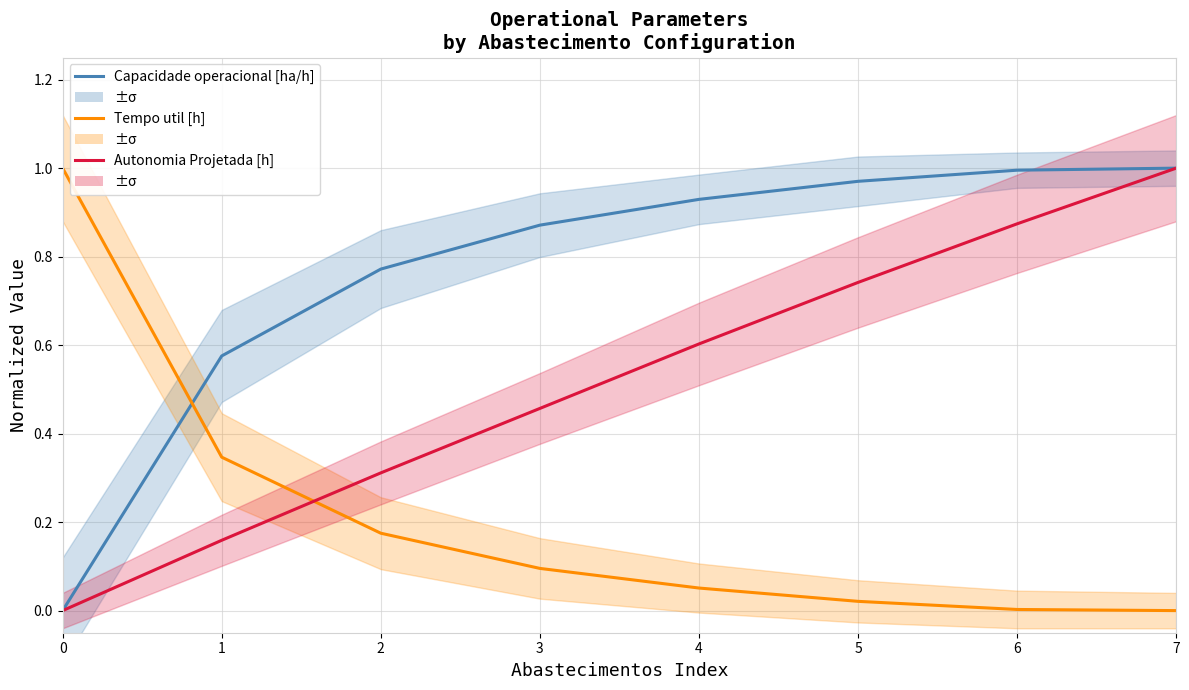

How many positive values does the Capacidade operacional [ha/h] series have?

7